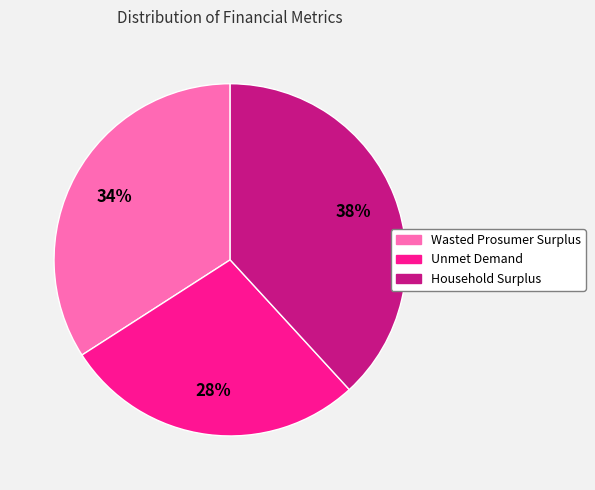

Is it true that Household Surplus is 50% of the pie?

False